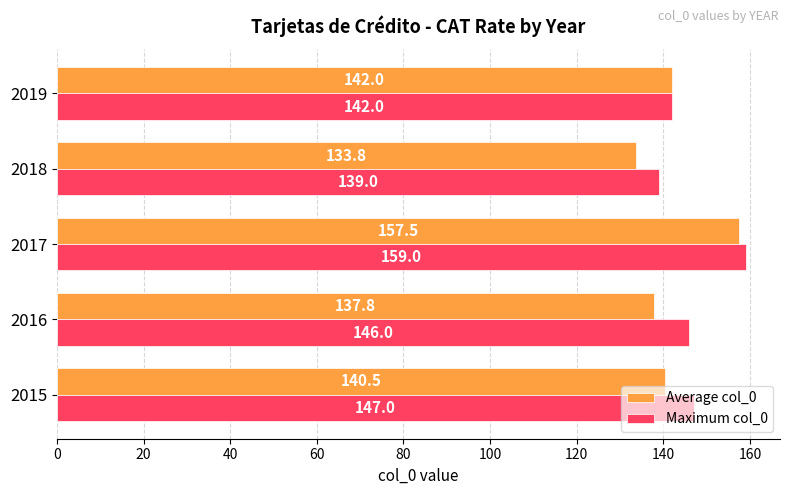

What are all the series names shown in the legend?

Average col_0, Maximum col_0